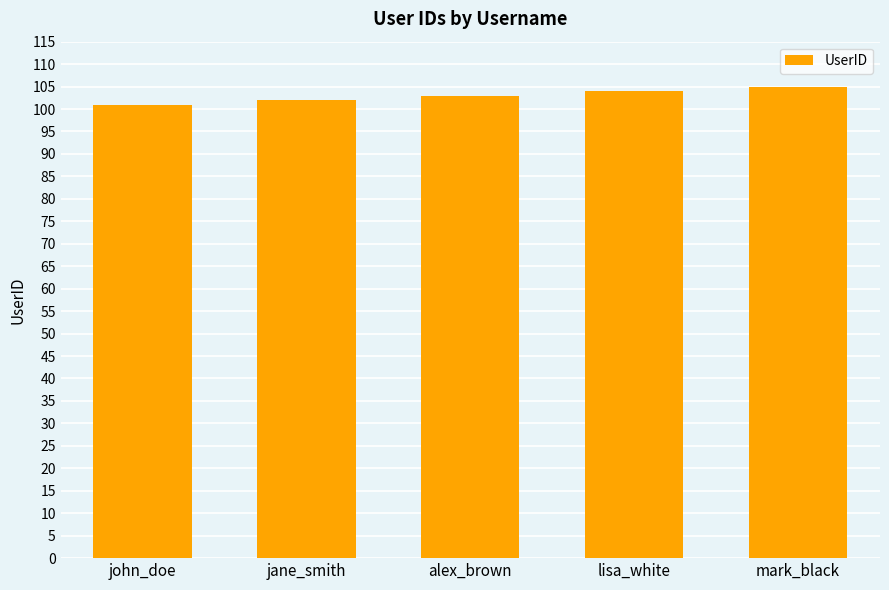

Rank the categories by value from highest to lowest.

mark_black, lisa_white, alex_brown, jane_smith, john_doe